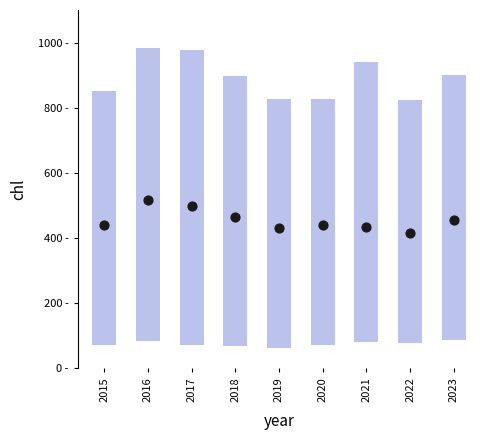

What is the change in value from 2018 to 2019?

-32.6